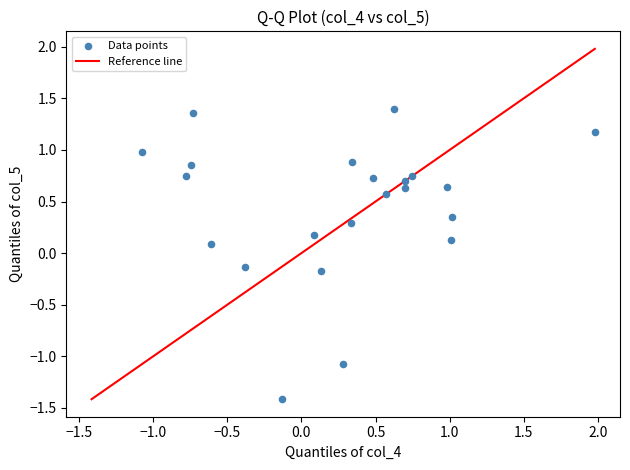

What is the range of Y values (max minus min)?

2.8